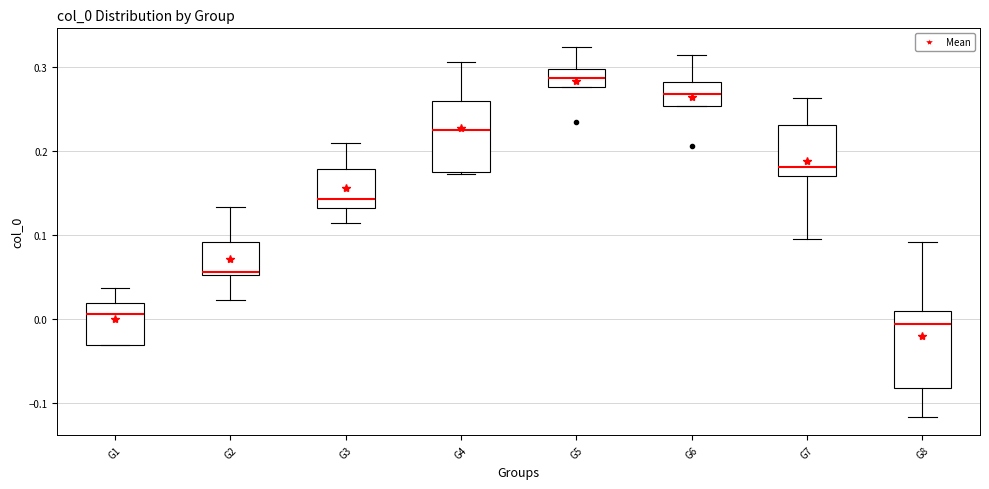

Reading left to right, read every box against the y-axis: the position of its median line, the range the box covers, and the ends of its whiskers. The values are not printed on the chart, so give them approximately, as read against the axis.

G1: median 0.01, box -0.03 to 0.02, whiskers -0.03 to 0.04
G2: median 0.06, box 0.05 to 0.09, whiskers 0.02 to 0.13
G3: median 0.14, box 0.13 to 0.18, whiskers 0.12 to 0.21
G4: median 0.22, box 0.18 to 0.26, whiskers 0.17 to 0.31
G5: median 0.29, box 0.28 to 0.30, whiskers 0.28 to 0.32
G6: median 0.27, box 0.25 to 0.28, whiskers 0.25 to 0.31
G7: median 0.18, box 0.17 to 0.23, whiskers 0.10 to 0.26
G8: median -0.01, box -0.08 to 0.01, whiskers -0.12 to 0.09